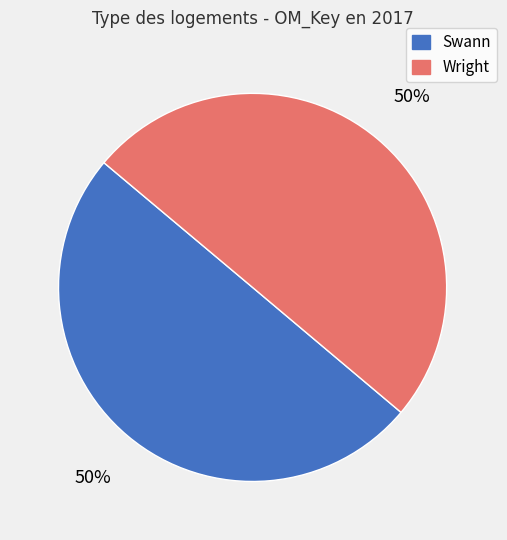

Do Wright and Swann together represent more than half of the pie?

Yes